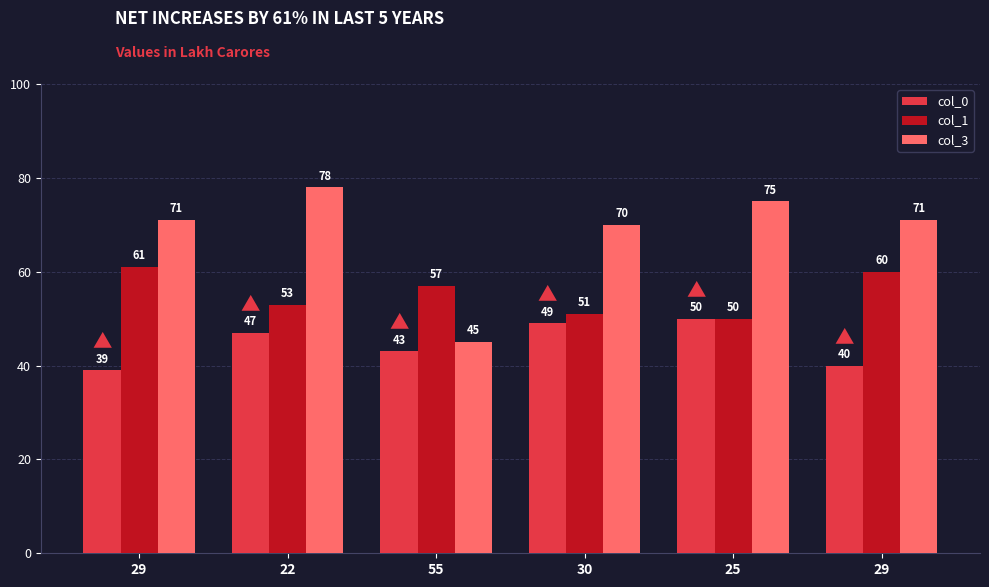

Reading left to right, what are all the values shown in this chart?

col_0: 39	47	43	49	50	40
col_1: 61	53	57	51	50	60
col_3: 71	78	45	70	75	71